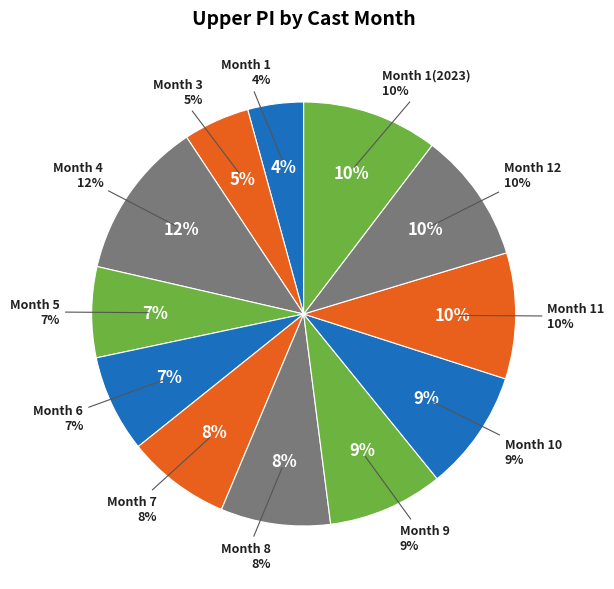

Is there any slice that represents more than half of the pie?

No